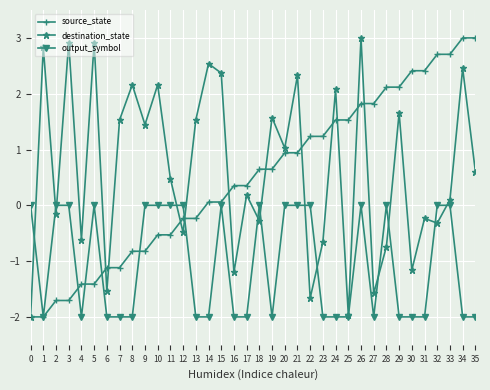

What is the sum of the source_state values at 28 and 22?

3.4